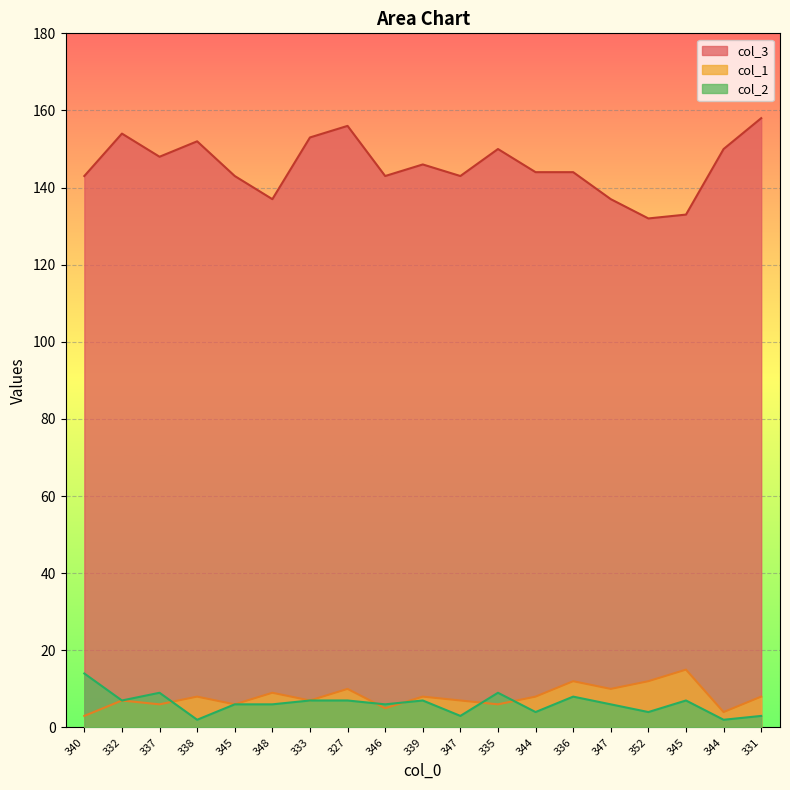

Which series has the widest spread of values?

col_3 line